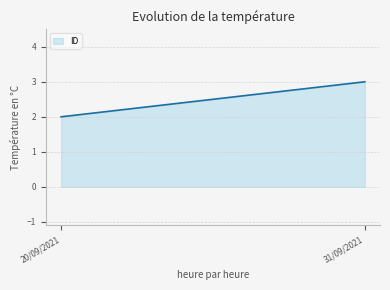

What is the sum of all values?

5